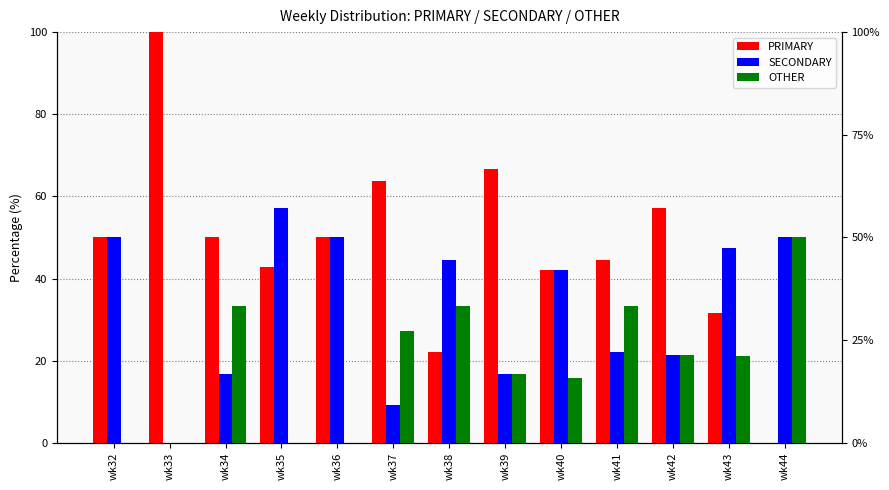

Is it true that OTHER equals 33.3 at wk34?

True